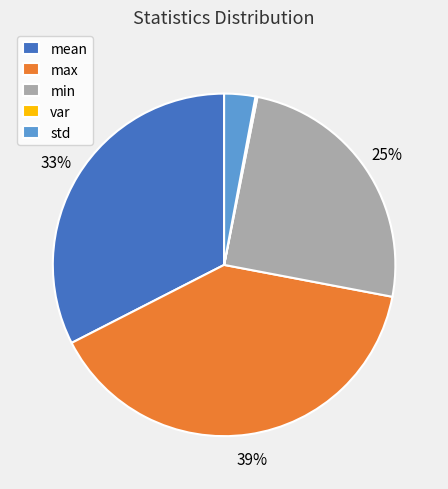

Between mean and std, which is larger?

mean